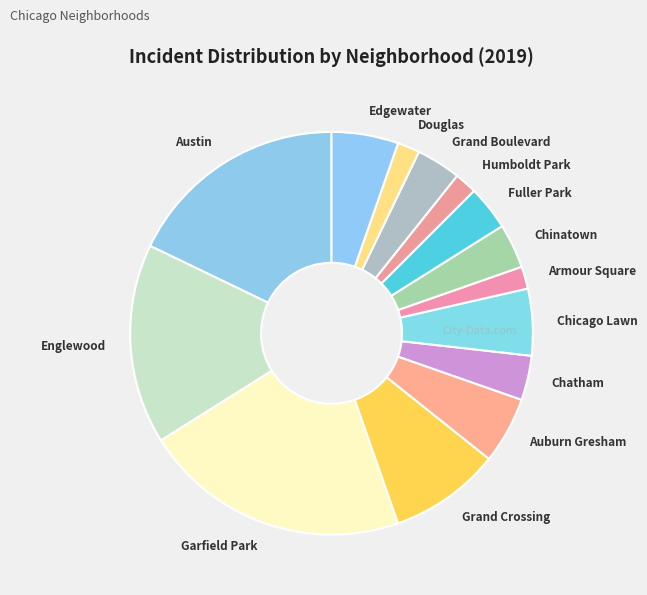

Does Garfield Park account for over 50% of the chart?

No